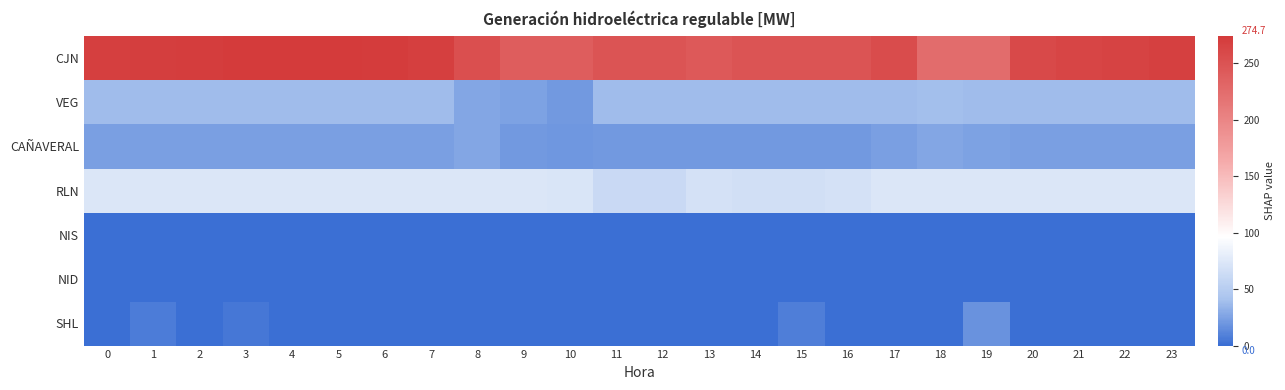

At how many categories does at least one series exceed 24?

24